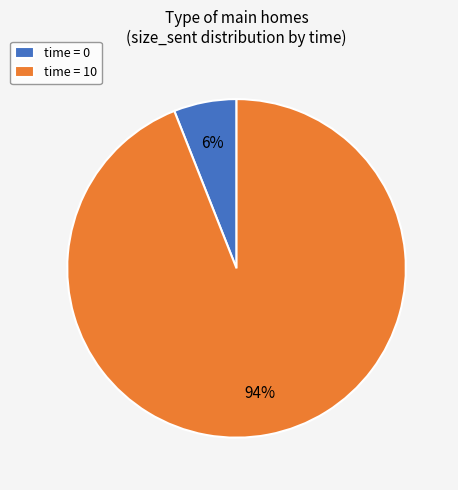

To the nearest percent, what portion does time = 0 represent?

6%